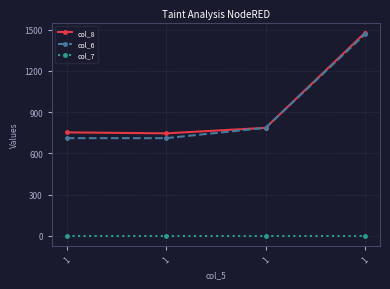

Count the number of categories in the chart.

4